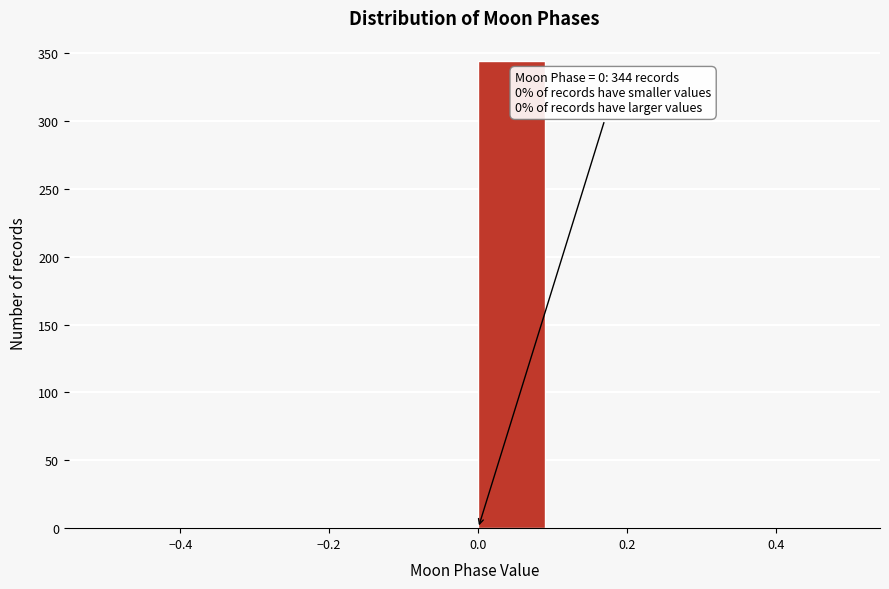

Over which range of the x-axis is the bar tallest?

0.0 to 0.1